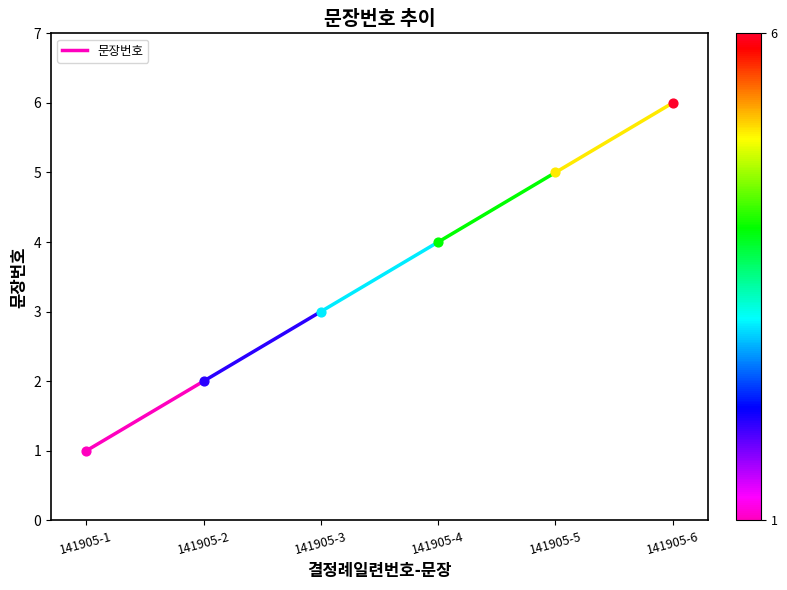

Between 141905-1 and 141905-2, which is larger?

141905-2